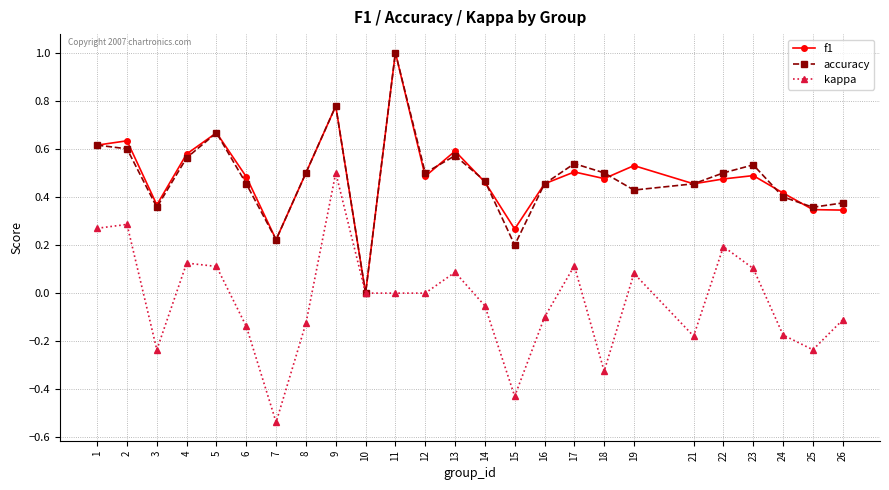

Is the value of f1 at 8 greater than the value of kappa at 2?

Yes